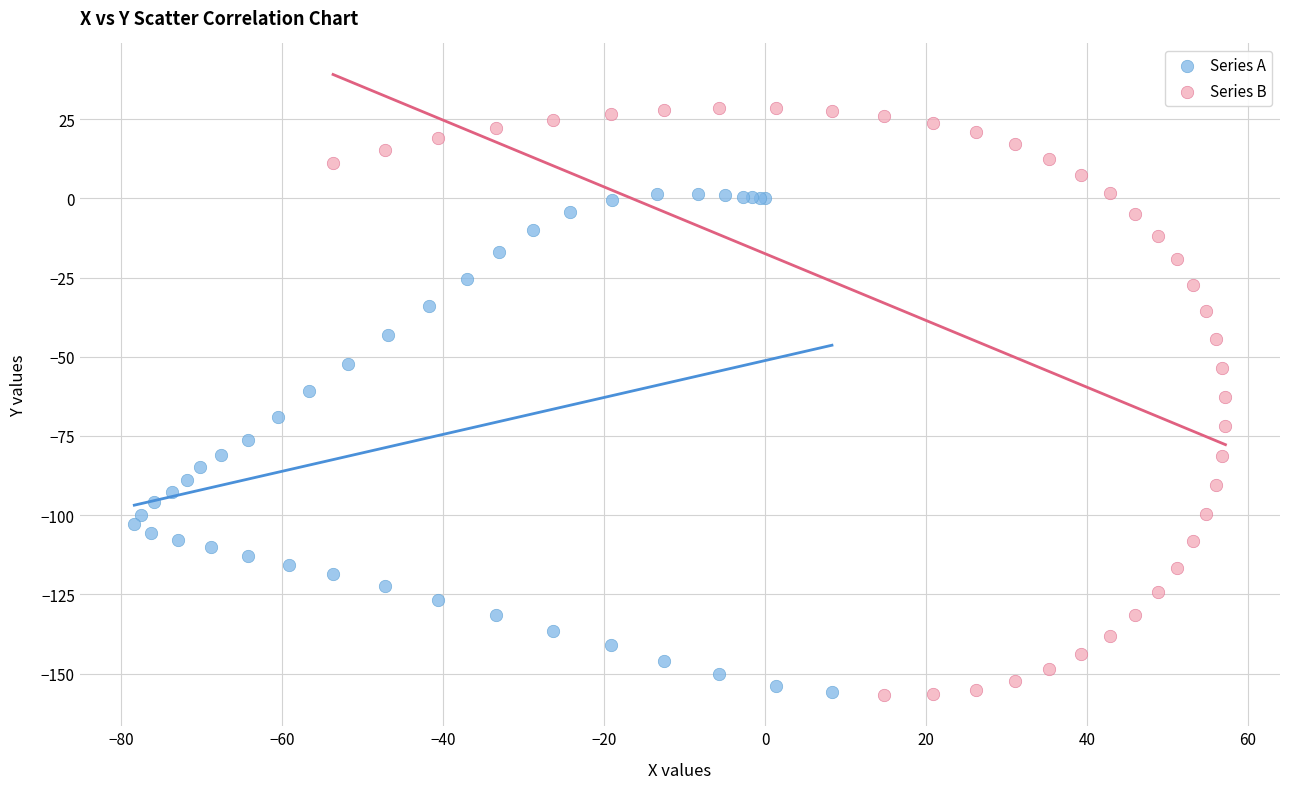

Which series contains the highest Y value?

Series B